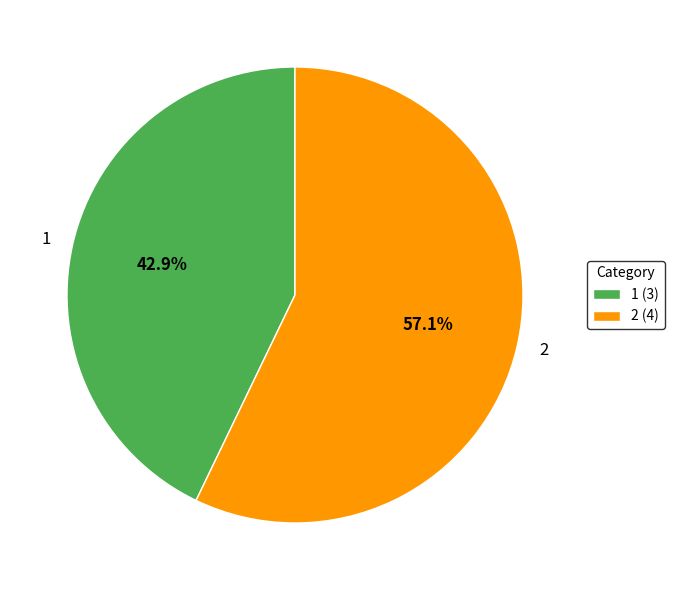

True or false: 2 accounts for 48% of the total.

False